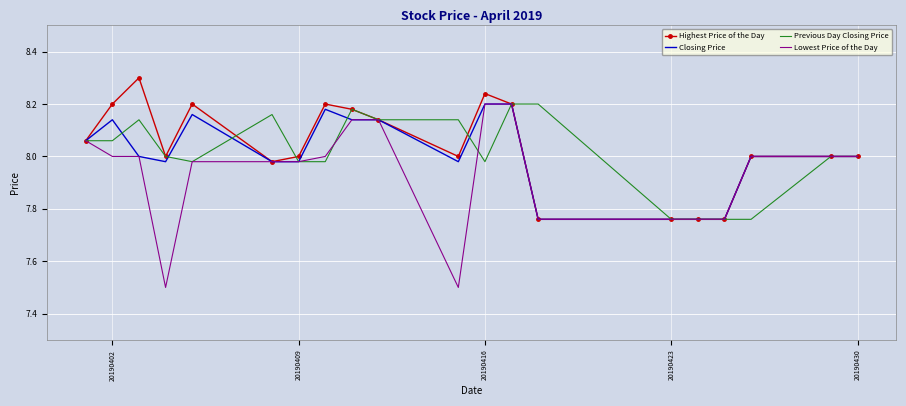

What is the maximum value shown in the chart?

8.3